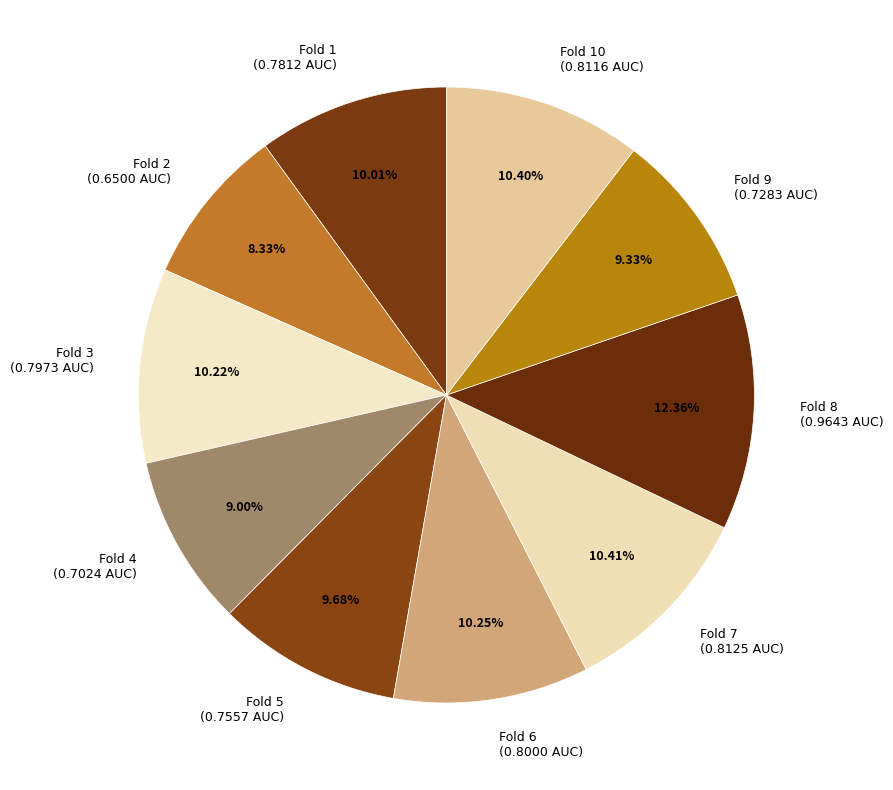

Do Fold 1 (0.7812 AUC) and Fold 6 (0.8000 AUC) together represent more than half of the pie?

No